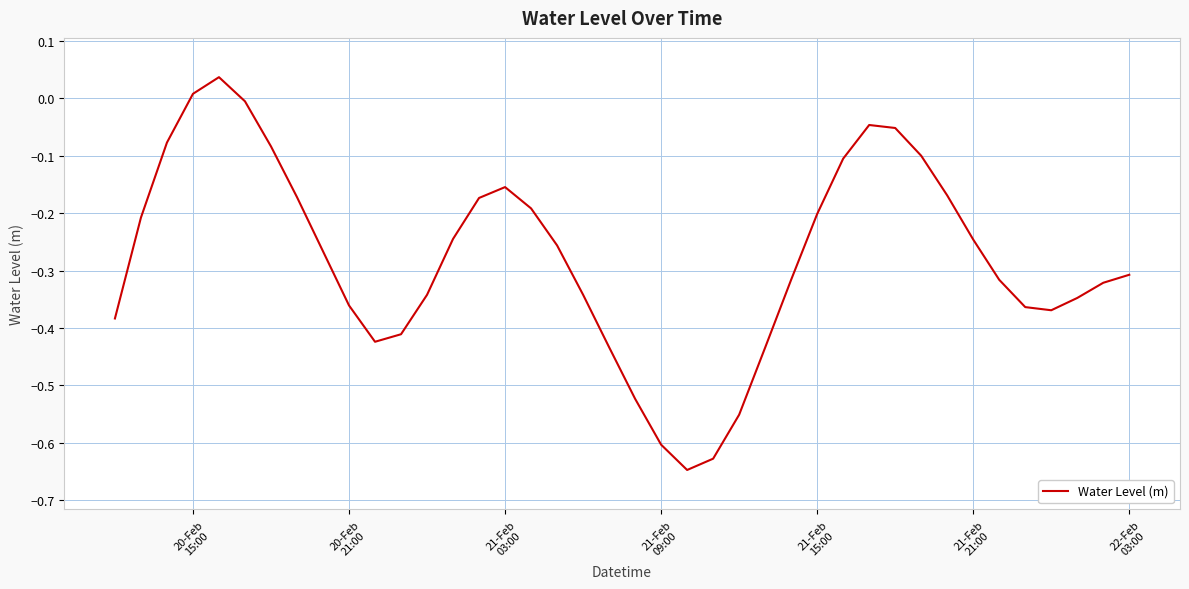

What is the difference between the maximum and minimum values?

0.7